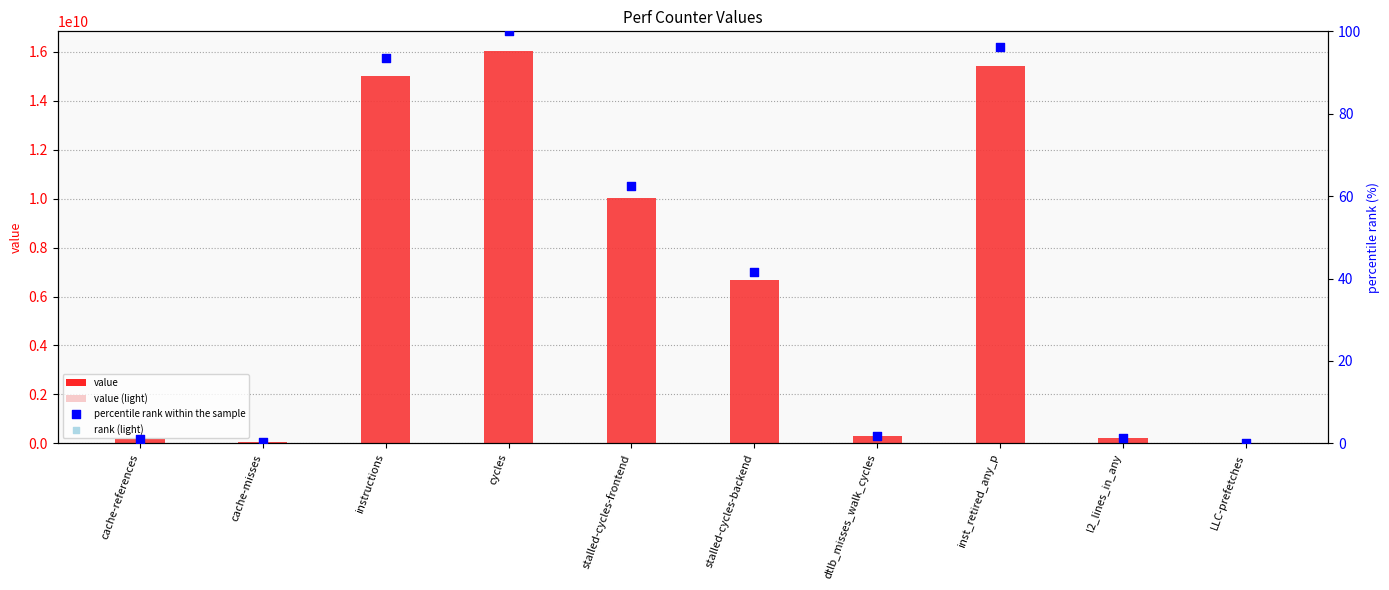

What are all the series names shown in the legend?

value, value (light), percentile rank within the sample, rank (light)